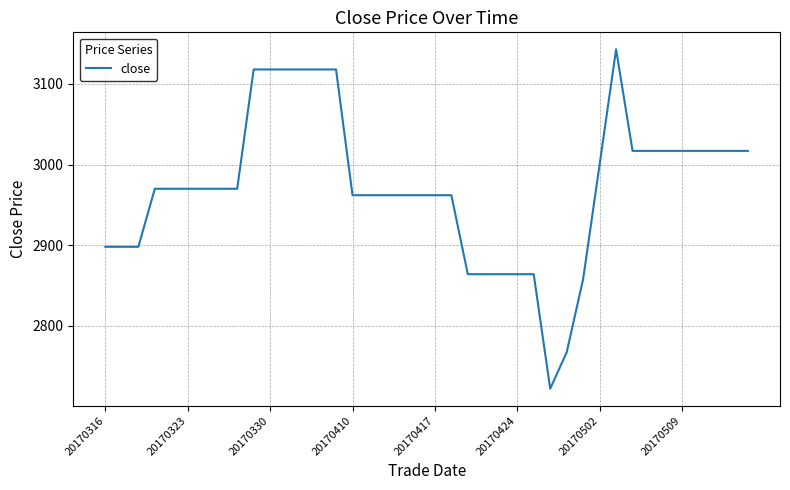

Reading right to left, list all the values displayed in this chart.

3017	3017	3017	3017	3017	3017	3017	3017	3143	3000	2858	2767	2722	2864	2864	2864	2864	2864	2962	2962	2962	2962	2962	2962	2962	3118	3118	3118	3118	3118	3118	2970	2970	2970	2970	2970	2970	2898	2898	2898